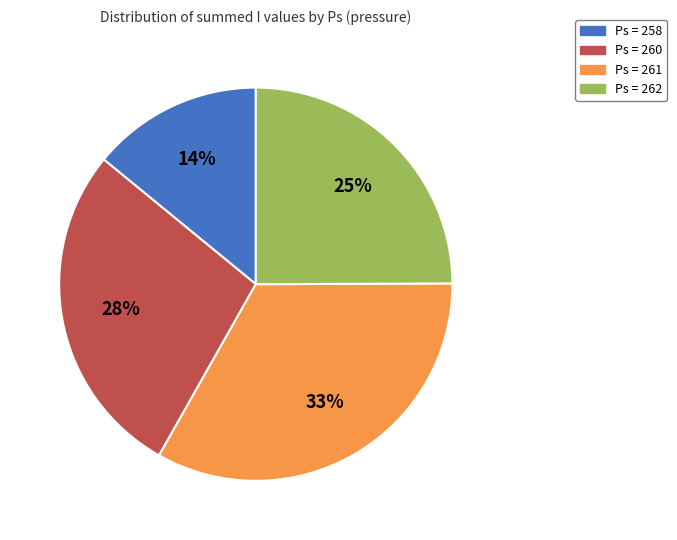

Rank the categories by value from highest to lowest.

Ps = 261, Ps = 260, Ps = 262, Ps = 258